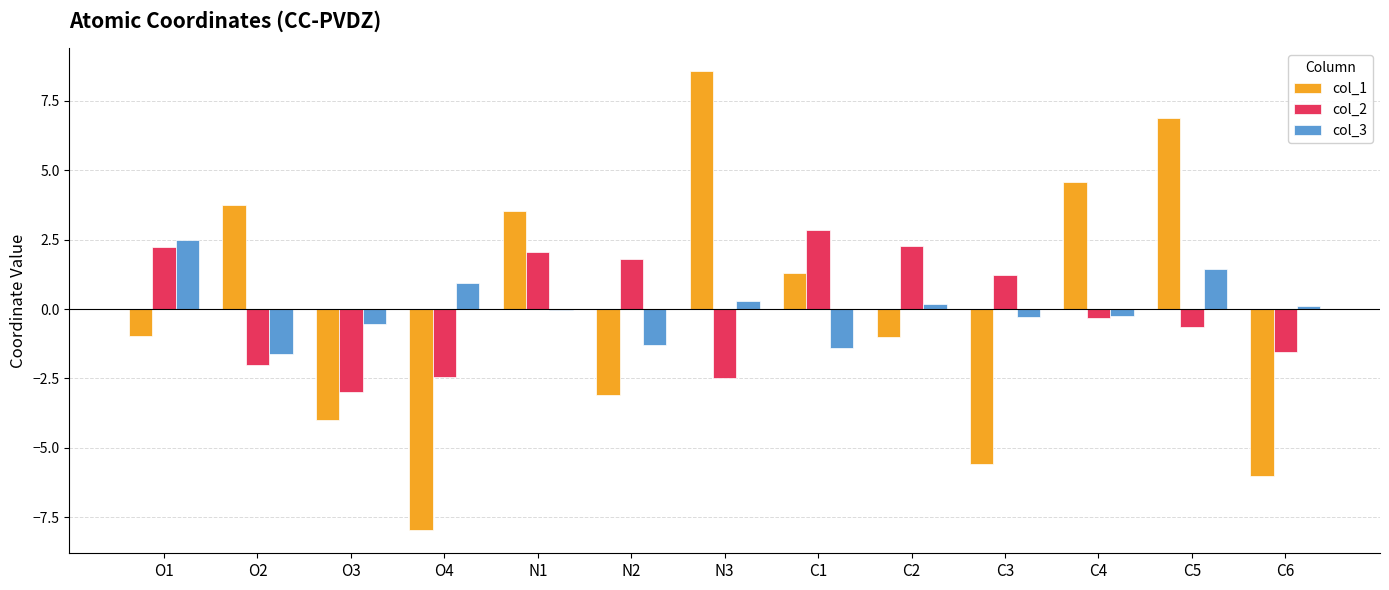

What is the maximum value for col_1?

8.6